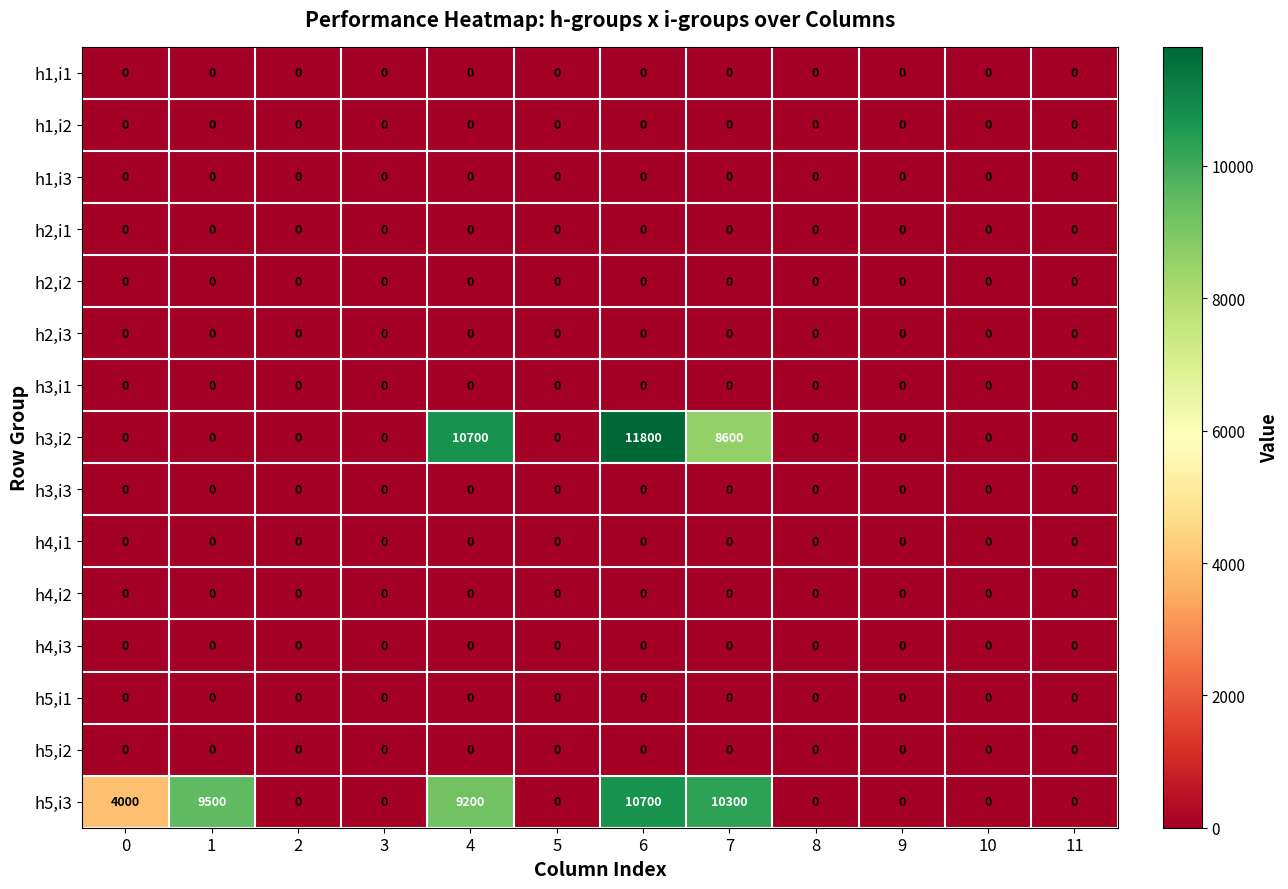

Count the number of categories in the chart.

12